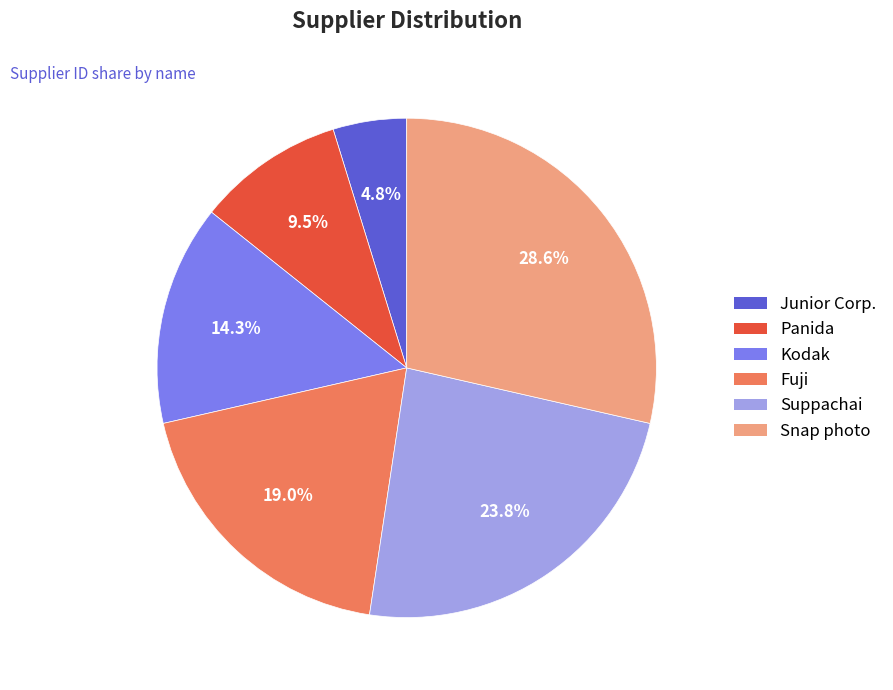

To the nearest percent, what is the average slice percentage?

17%